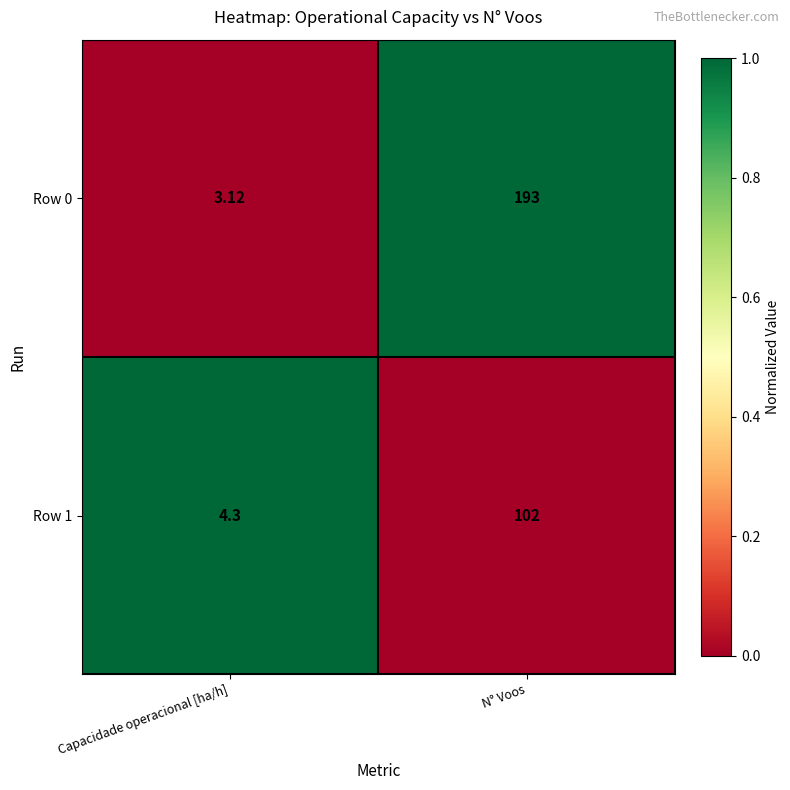

Which category has the lowest value across all series?

Capacidade operacional [ha/h]